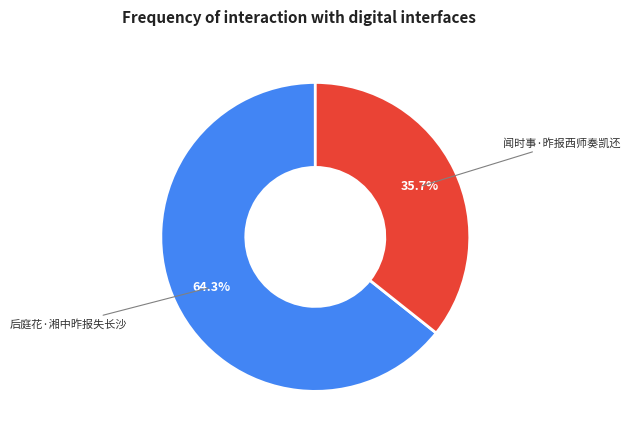

Is there any slice that represents more than half of the pie?

Yes